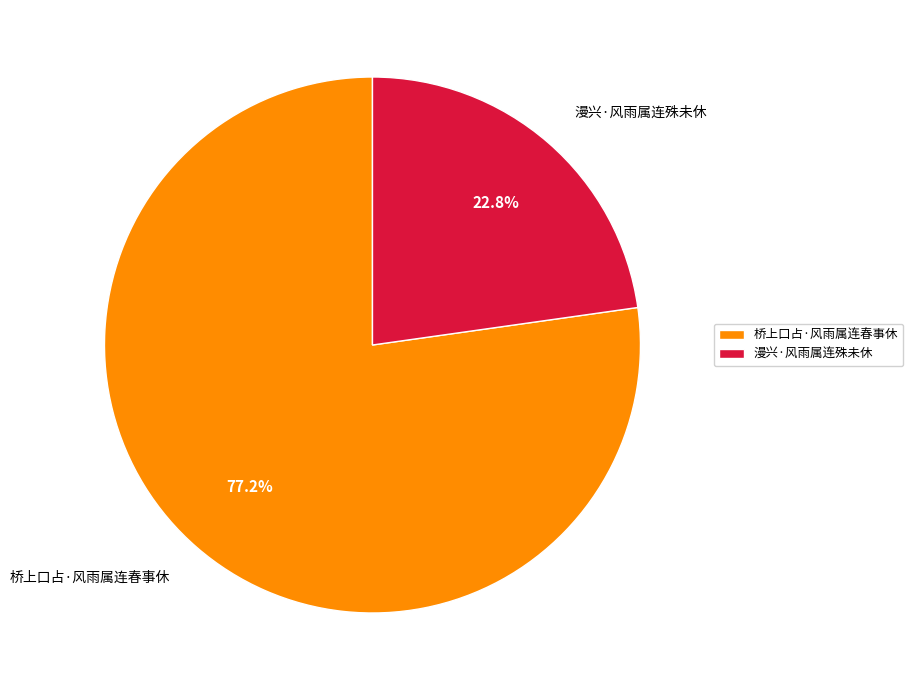

Rank the categories by value from highest to lowest.

桥上口占·风雨属连春事休, 漫兴·风雨属连殊未休